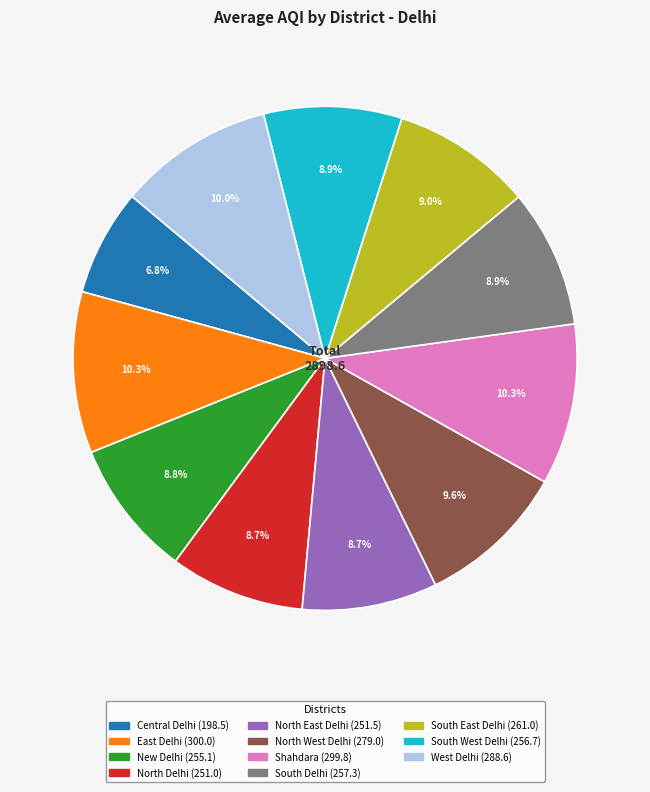

What percentage is the South East Delhi slice, to the nearest percent?

9%